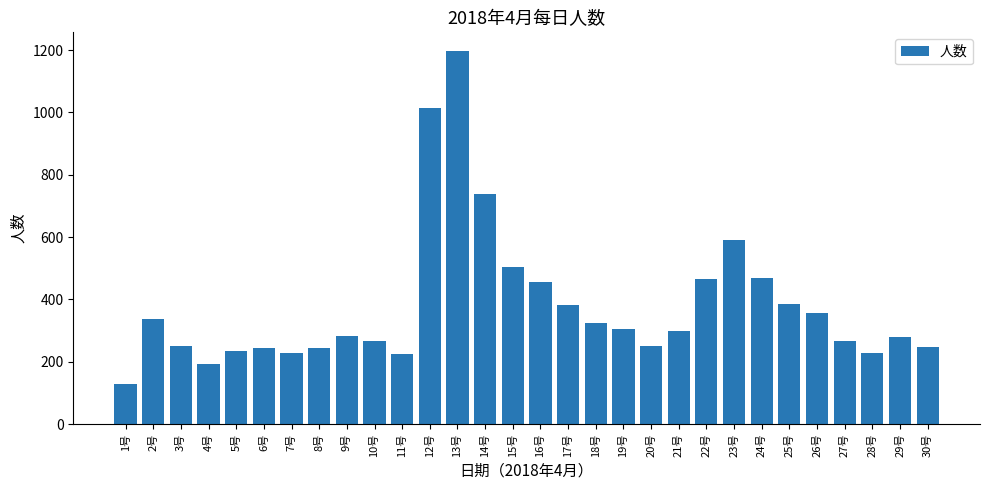

What is the value of the 6th bar from the left?

243